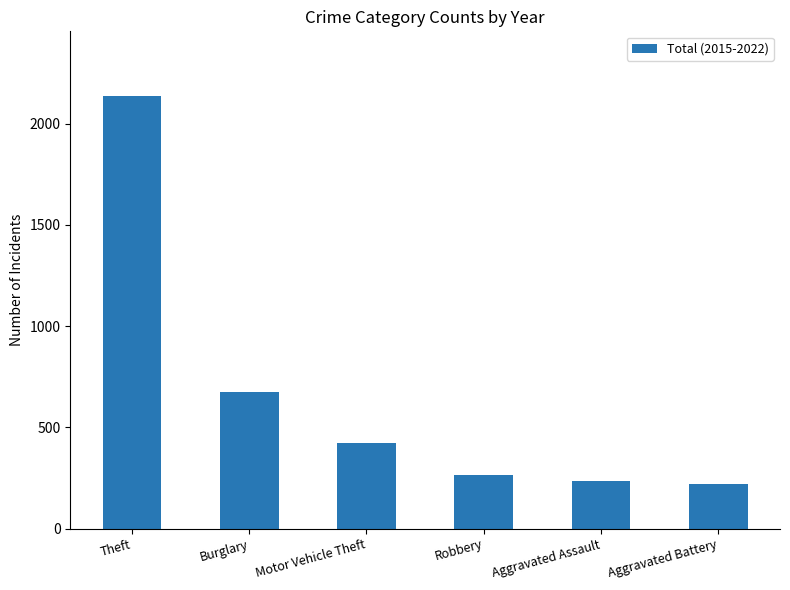

What is the minimum value shown in the chart?

221